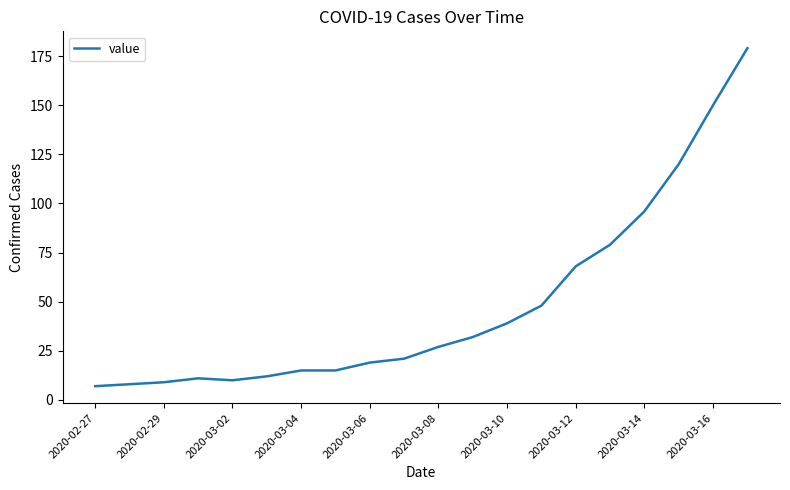

What is the difference between the maximum and minimum values?

172